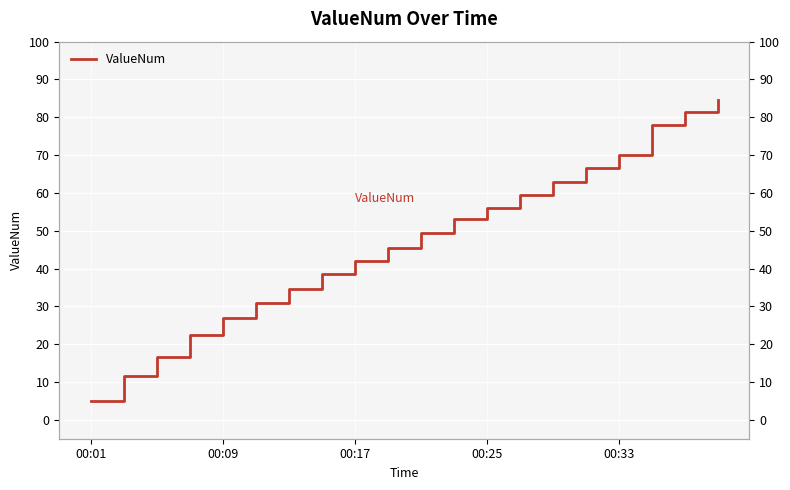

Reading right to left, transcribe all the data shown in this chart.

84.5	81.5	78.0	70.0	66.5	63.0	59.5	56.0	53.0	49.5	45.5	42.0	38.5	34.5	31.0	27.0	22.5	16.5	11.5	5.0